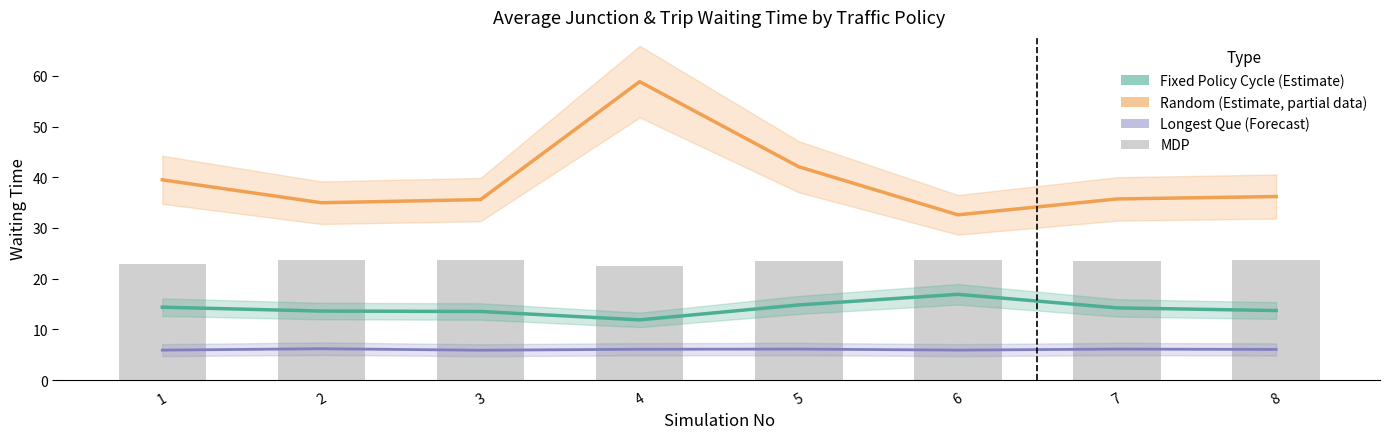

Is it true that Random (Estimate, partial) equals 32.6 at 6?

True